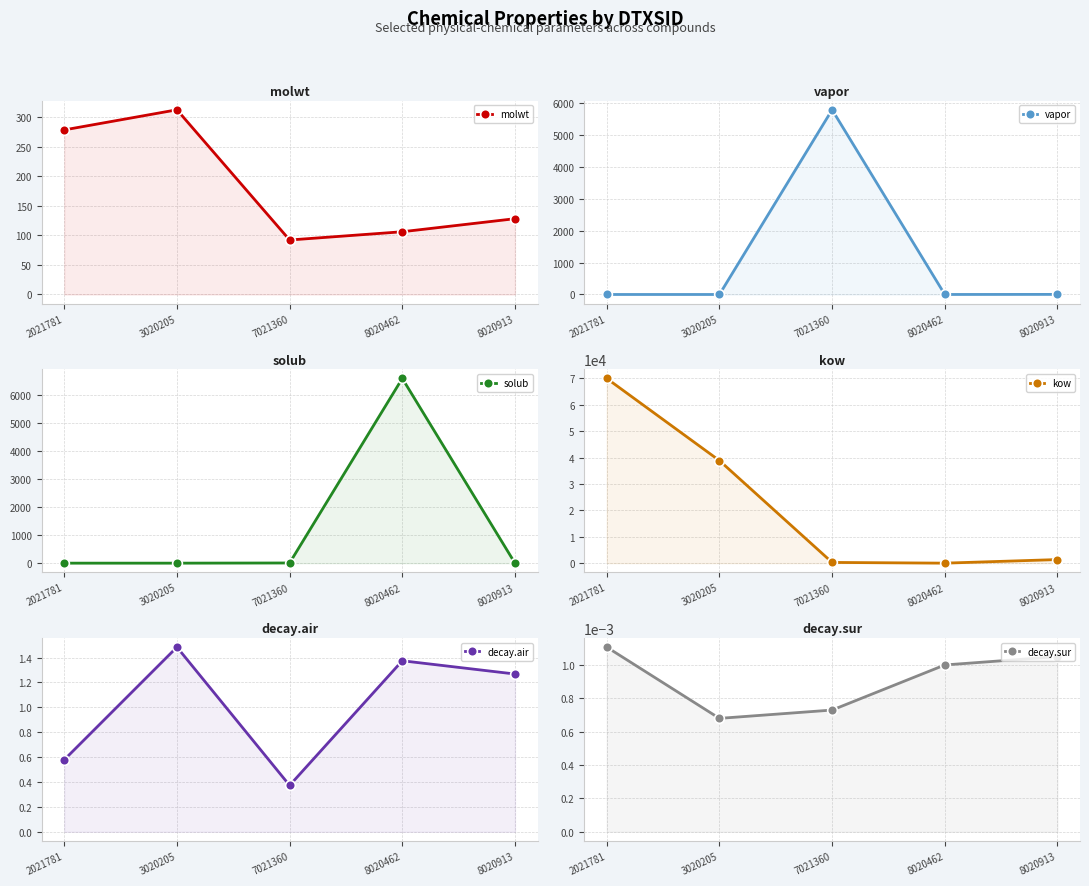

What is the sum of all kow values?

110502.7